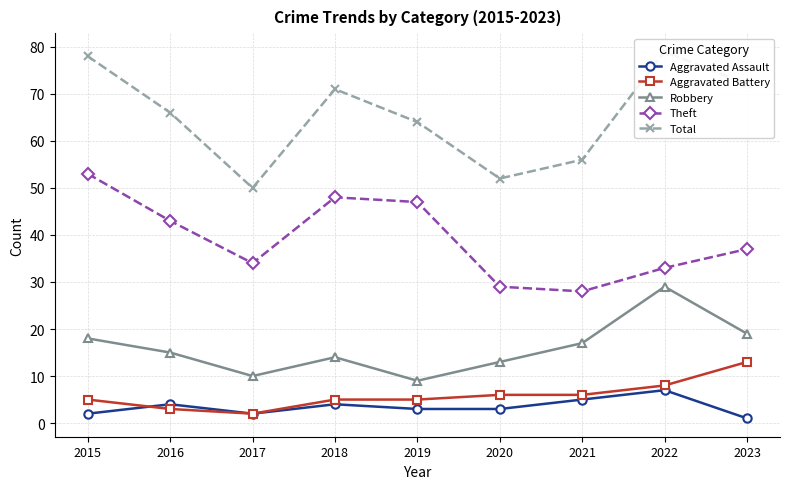

True or false: Robbery has more than 0 interior local peaks.

True